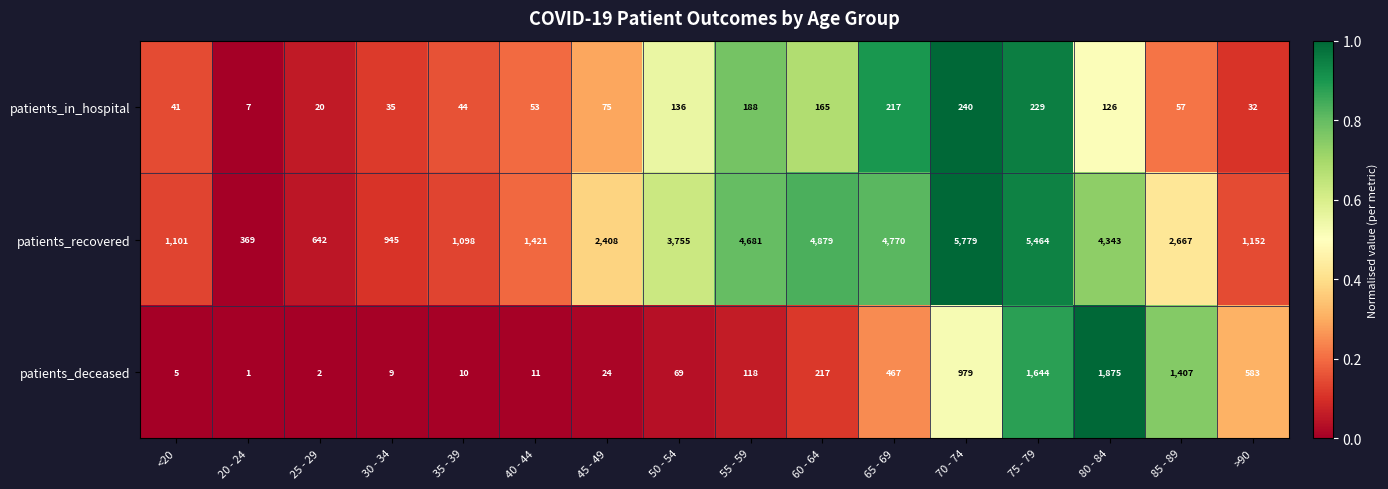

At which label is patients_in_hospital closest to 123?

80 - 84